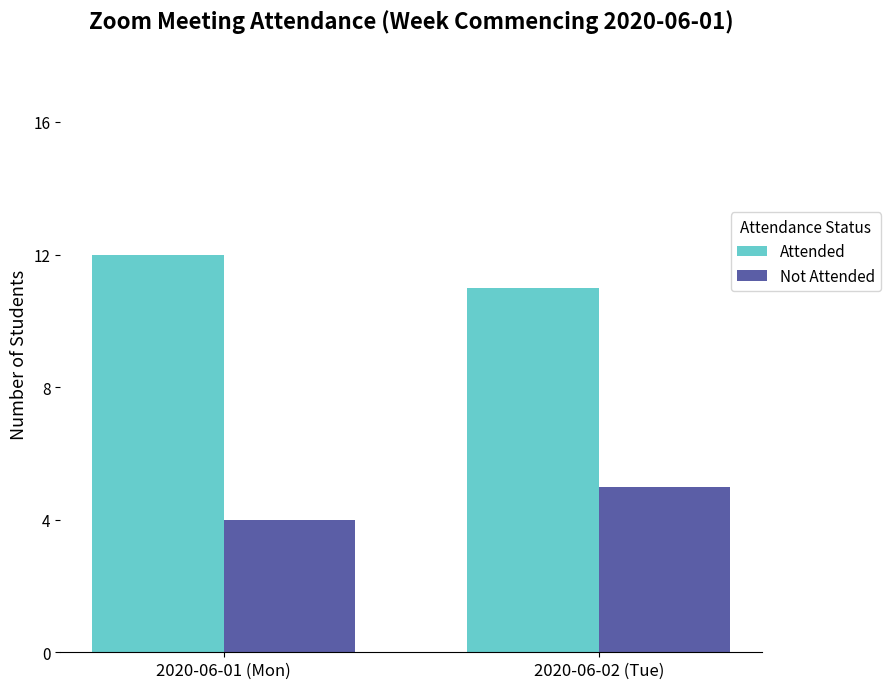

How many bars are there in total?

4